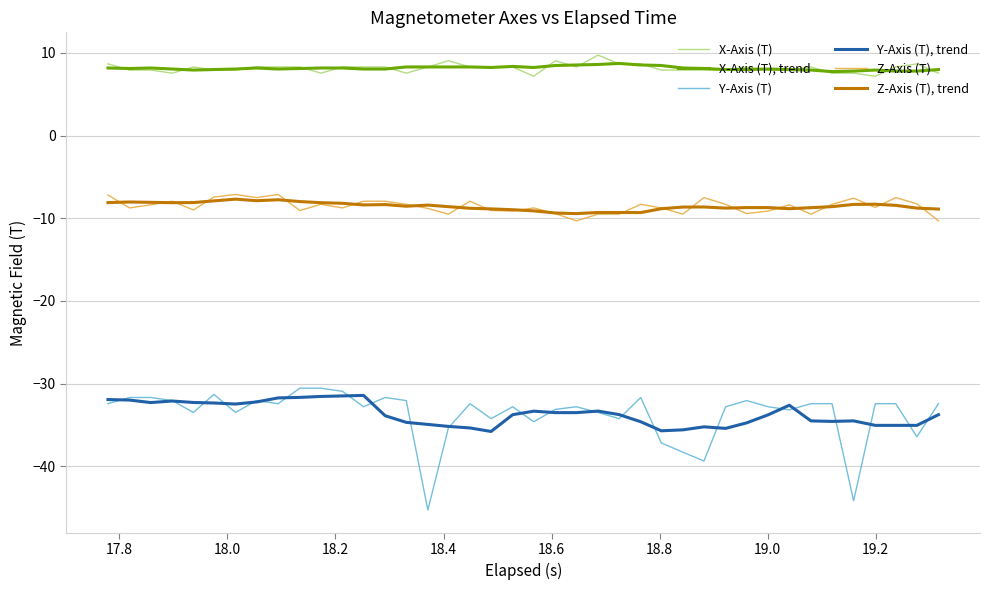

Which series has the largest range (max minus min)?

Y-Axis (T)